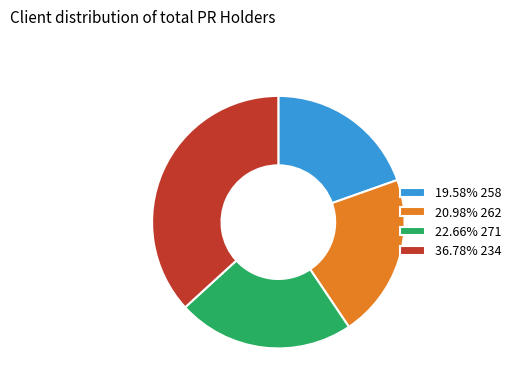

How many segments does this pie chart have?

4